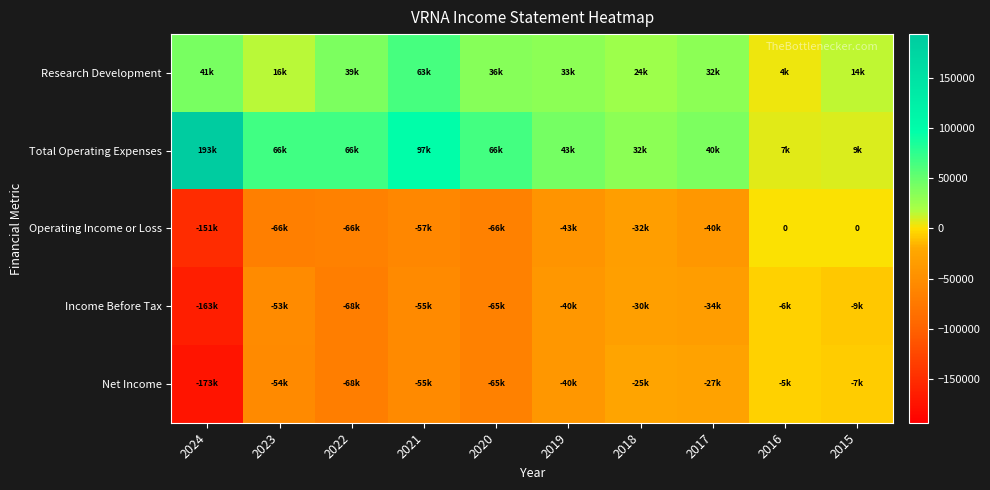

Which series has the largest total across all categories?

Total Operating Expenses